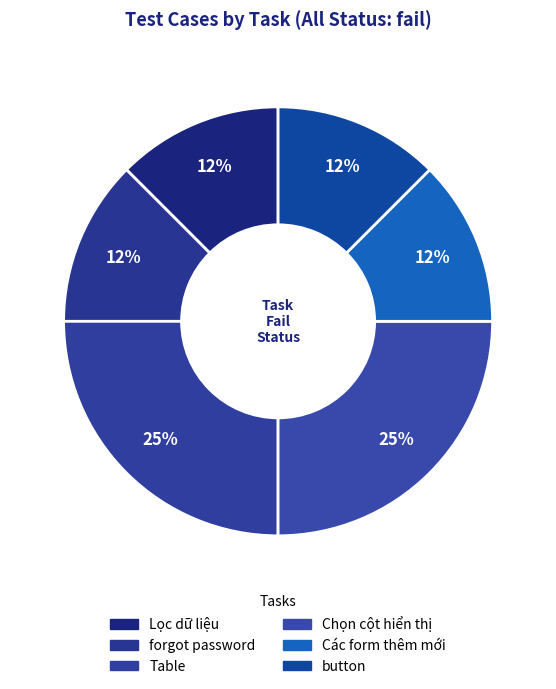

What is the largest slice in the pie chart?

Table